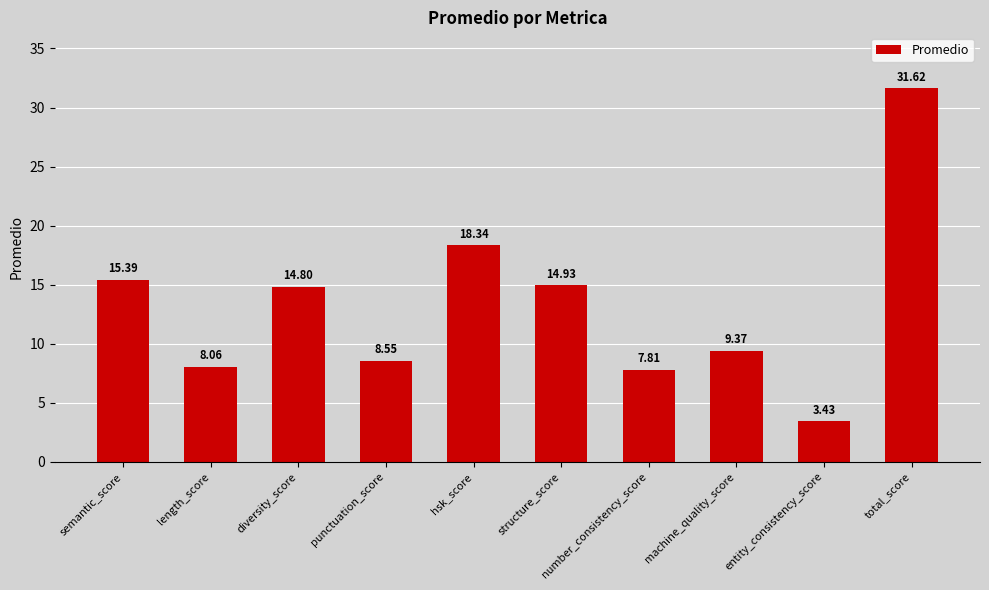

How many values exceed 14?

5